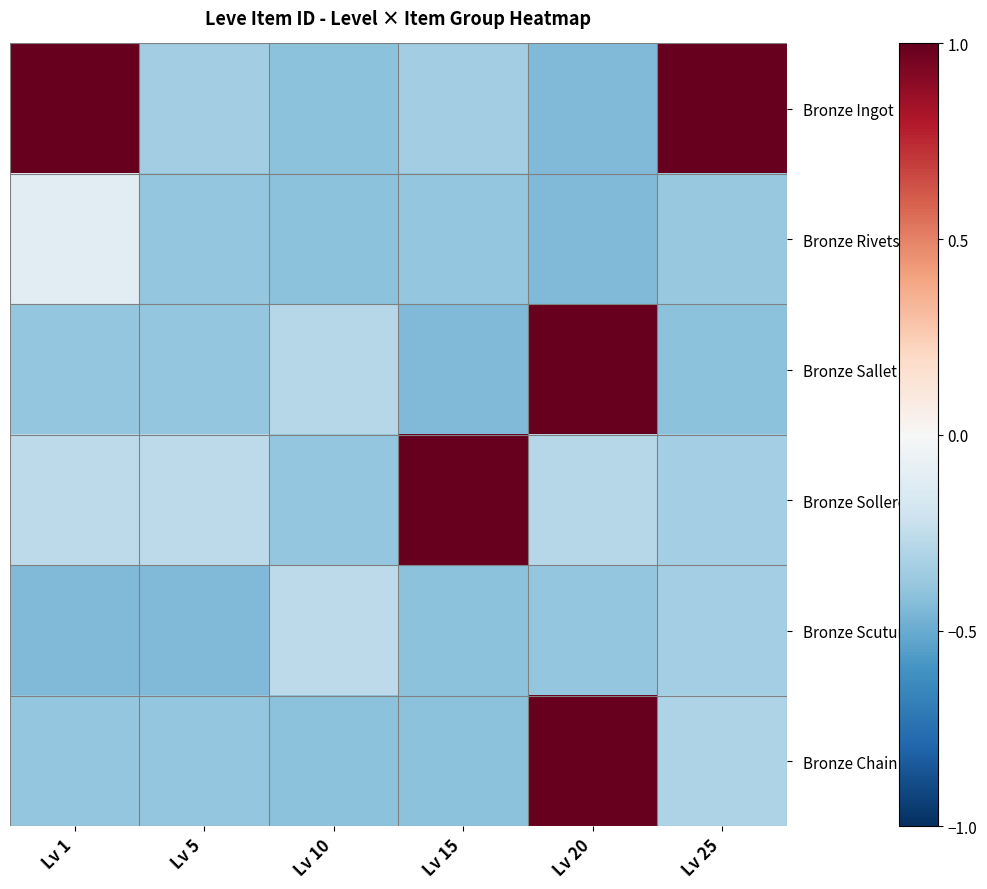

Which label corresponds to the largest value in the chart?

Lv 1